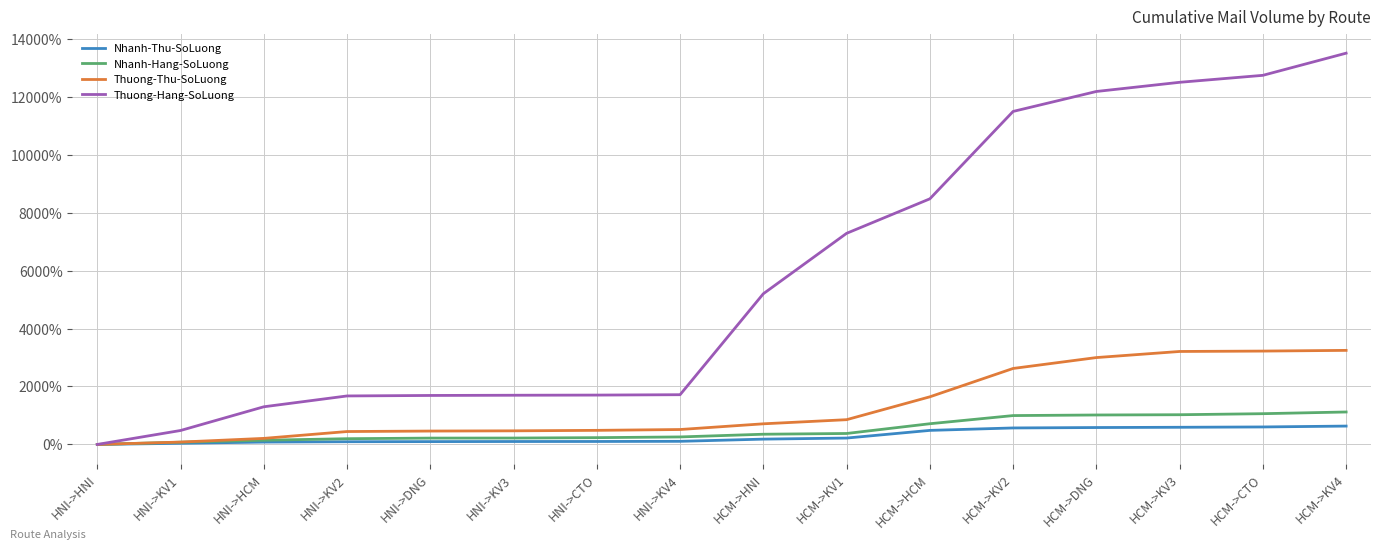

How many lines are shown in the chart?

4